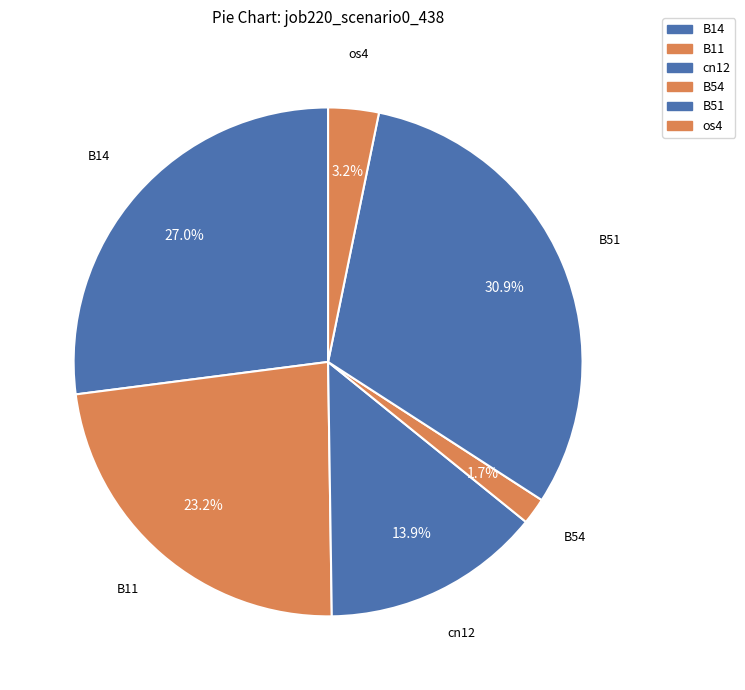

The B14 slice represents 41% of the pie. True or false?

False